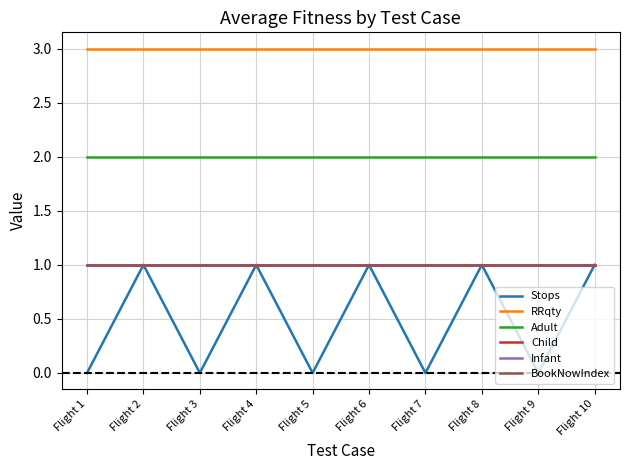

Is this an area chart (filled region under the line)?

No